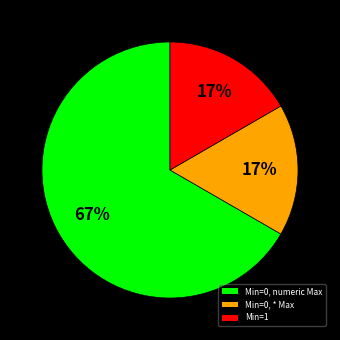

To the nearest percent, what is the difference between the largest and smallest slice percentages?

50%